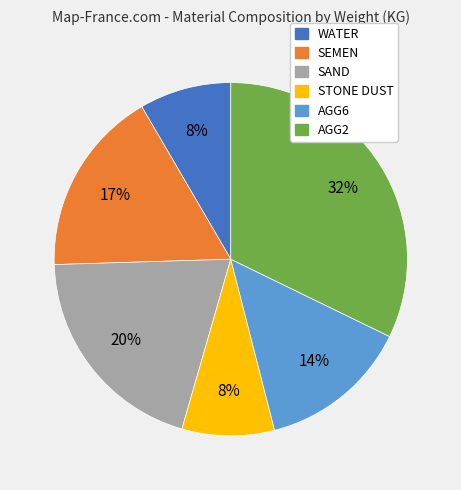

Which slice is the largest?

AGG2